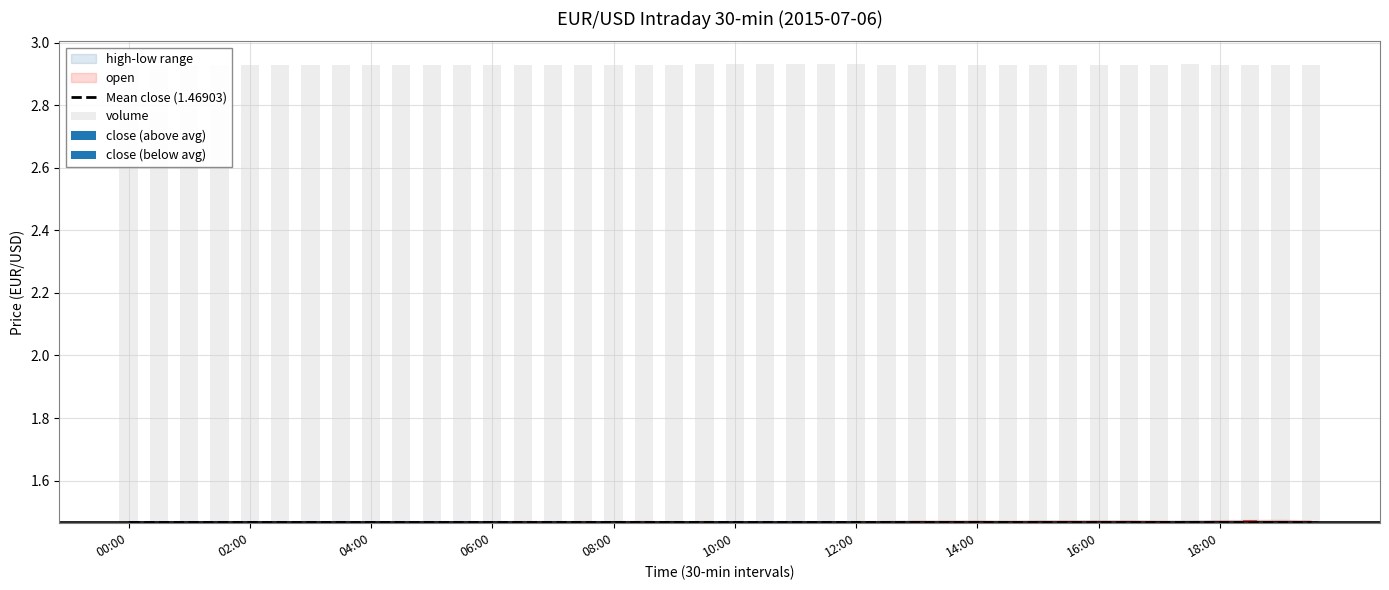

True or false: Mean close (1.46903) has a value of 1.5 at 00:00.

True